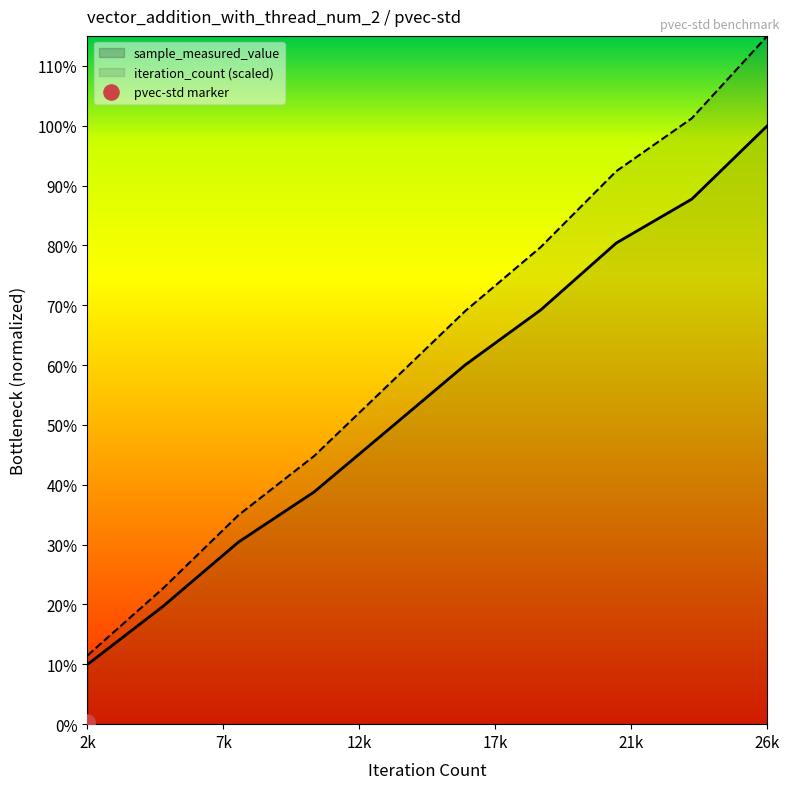

Which series has the largest Y range (max minus min)?

iteration_count